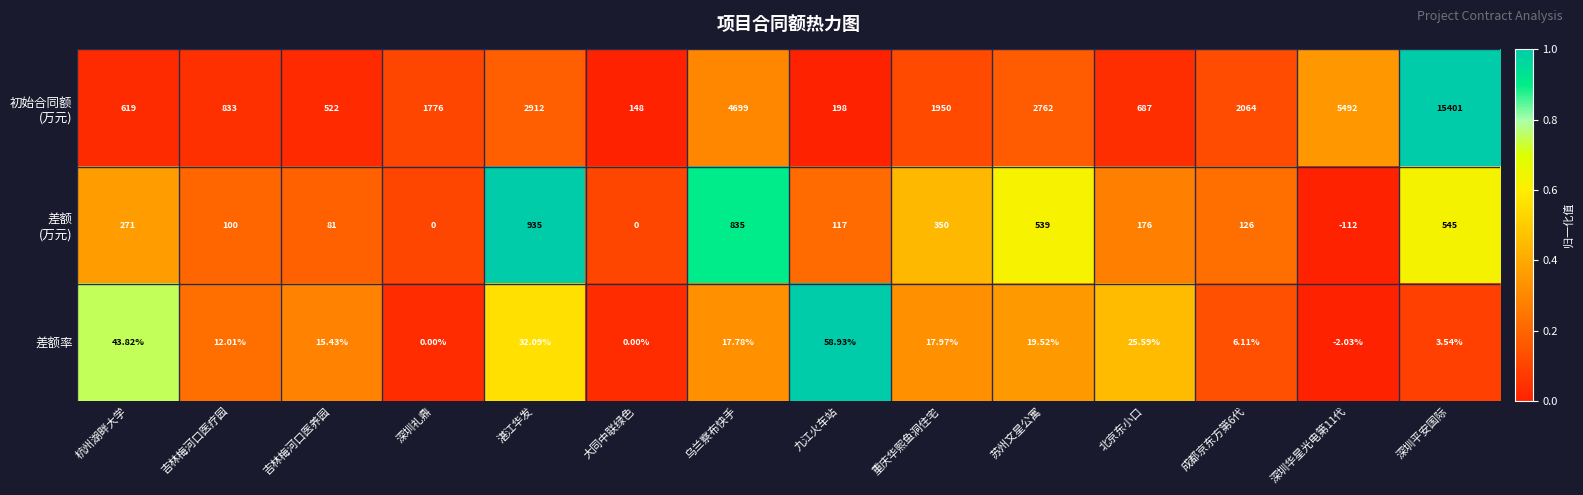

Count the number of categories in the chart.

14